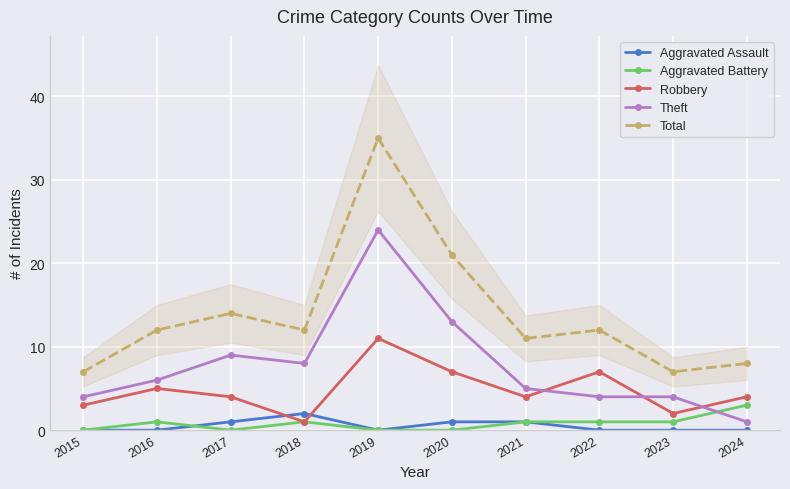

Rank the categories by Robbery value from lowest to highest.

2018, 2023, 2015, 2017, 2021, 2024, 2016, 2020, 2022, 2019